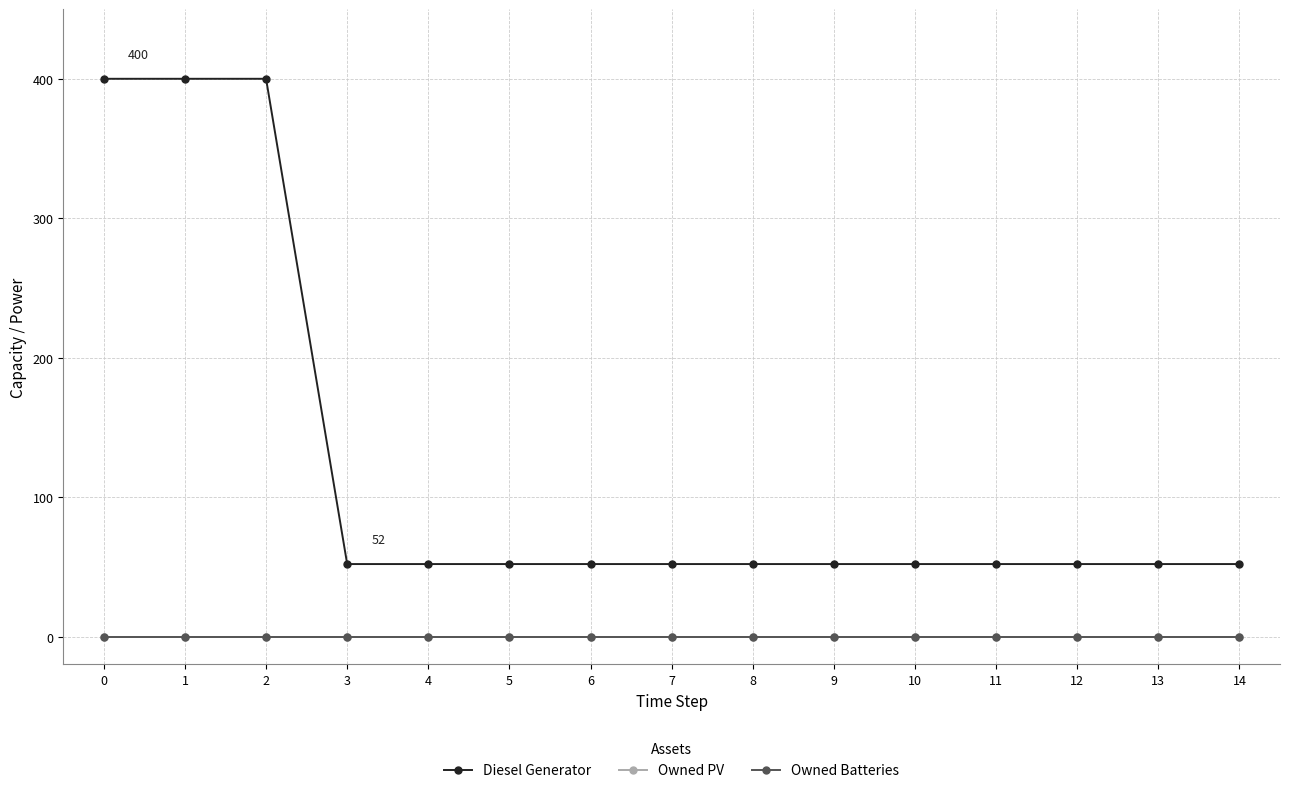

At which label does Diesel Generator reach its minimum?

3